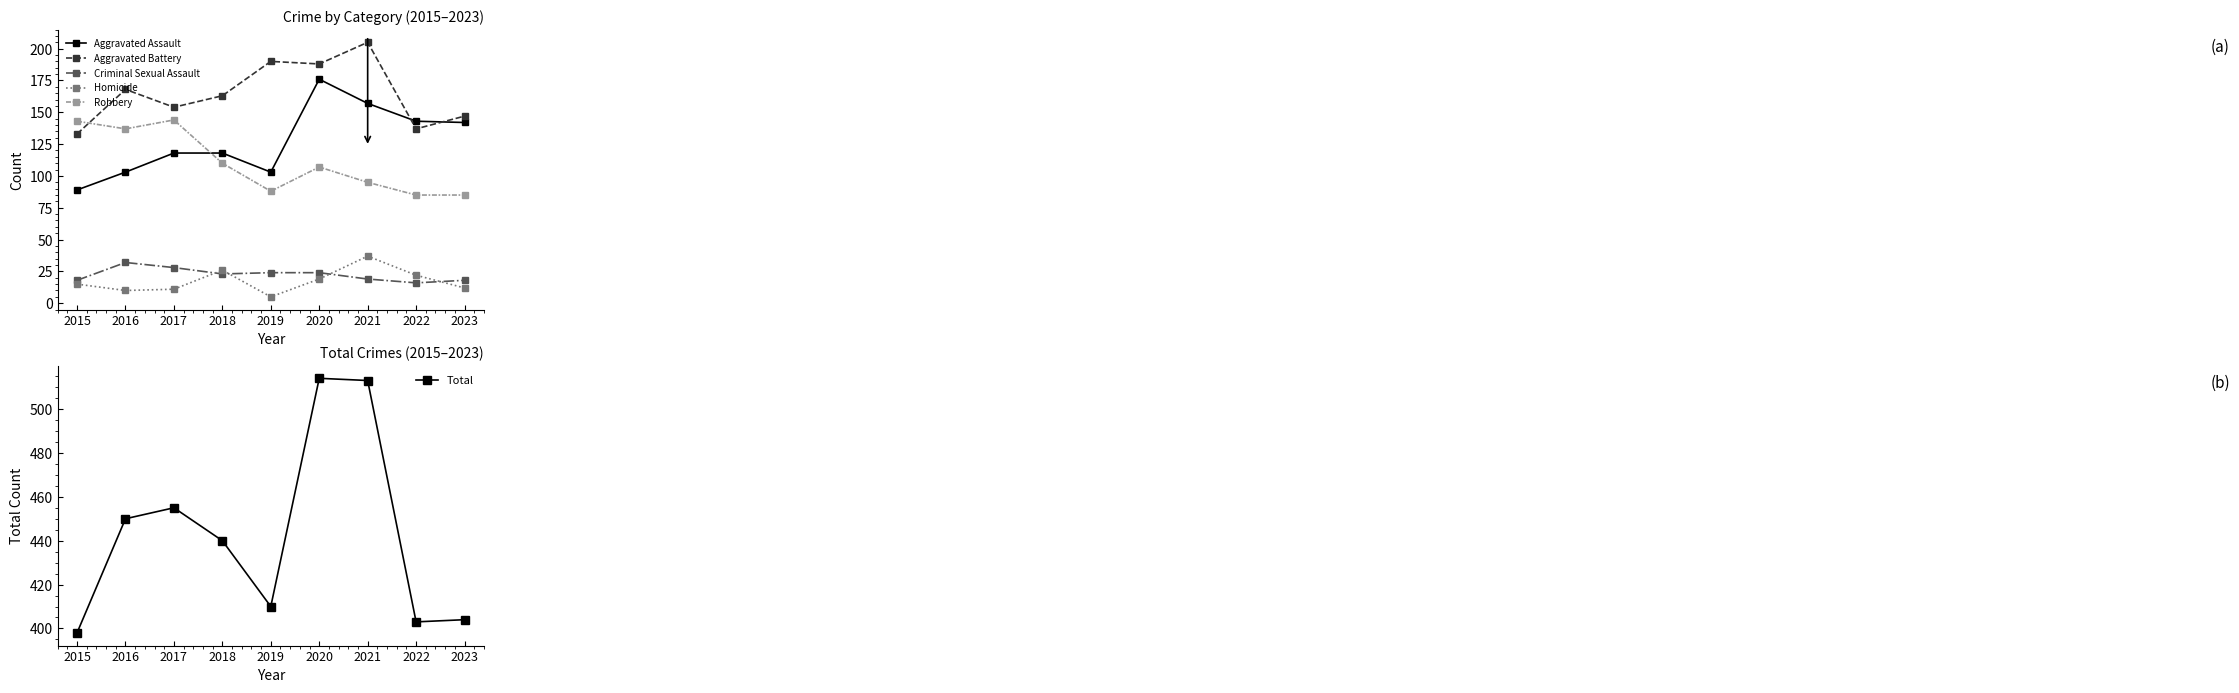

What is the difference between the second highest and second lowest values in the Aggravated Battery series?

53